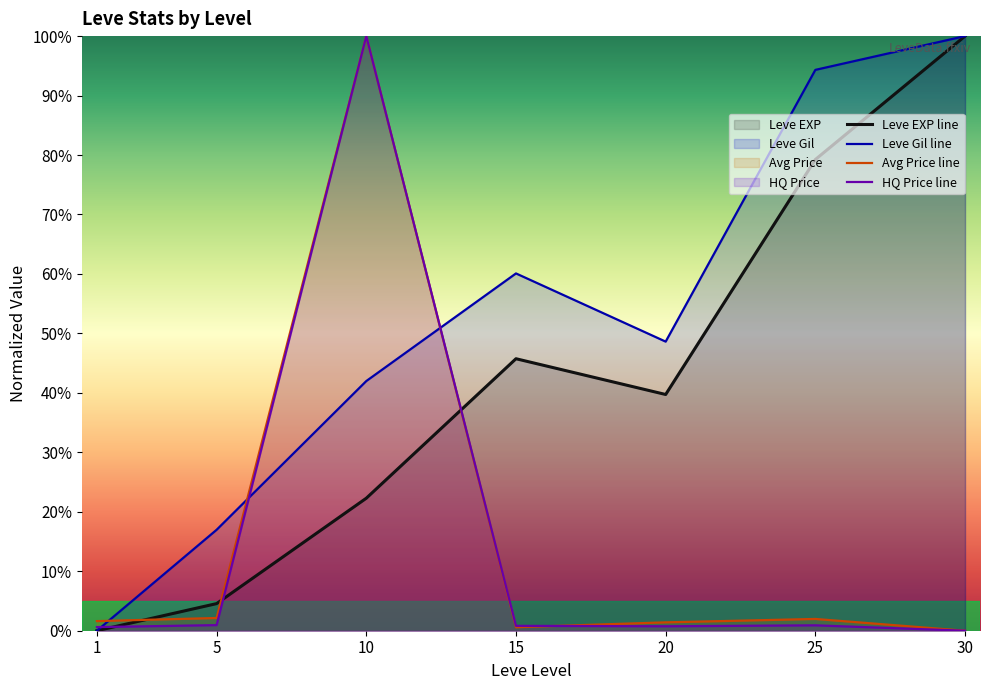

Is the value of Avg Price line at 10 greater than the value of Leve Gil line at 30?

No